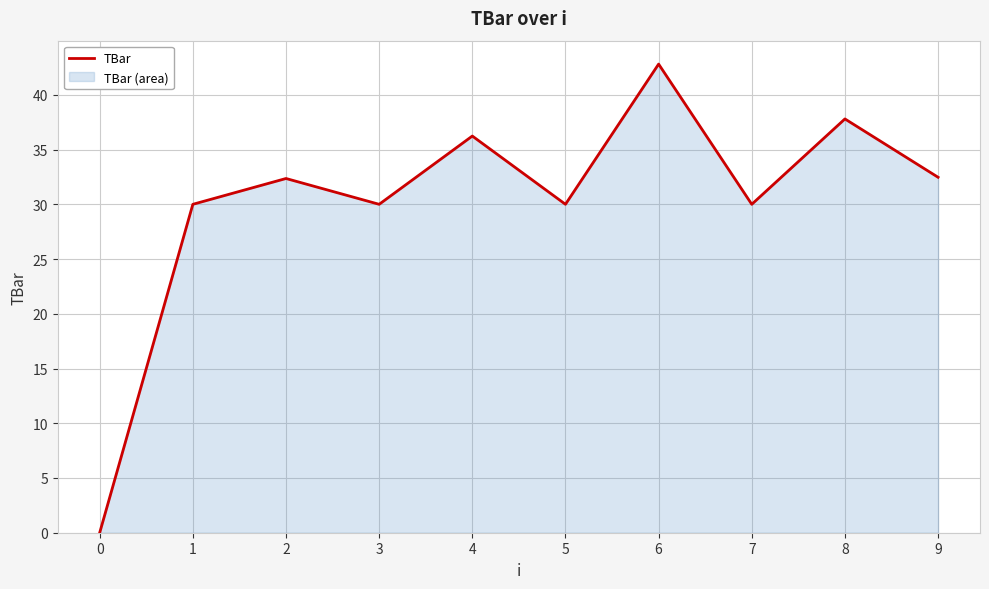

Where is the first local minimum?

3